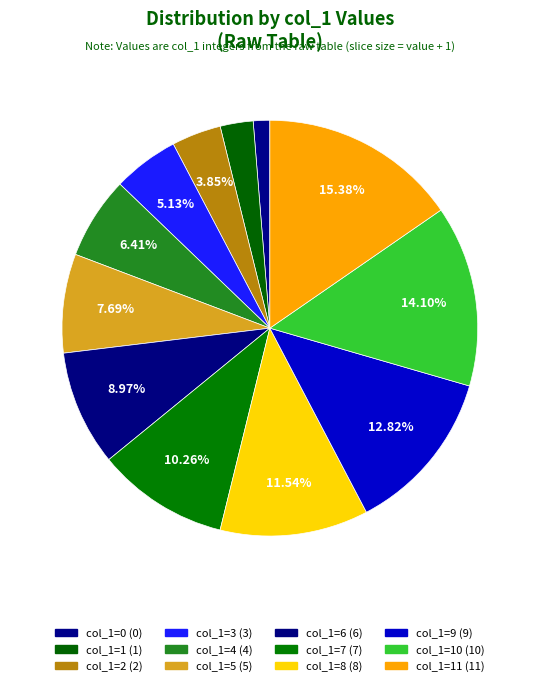

How many slices are in this pie chart?

12